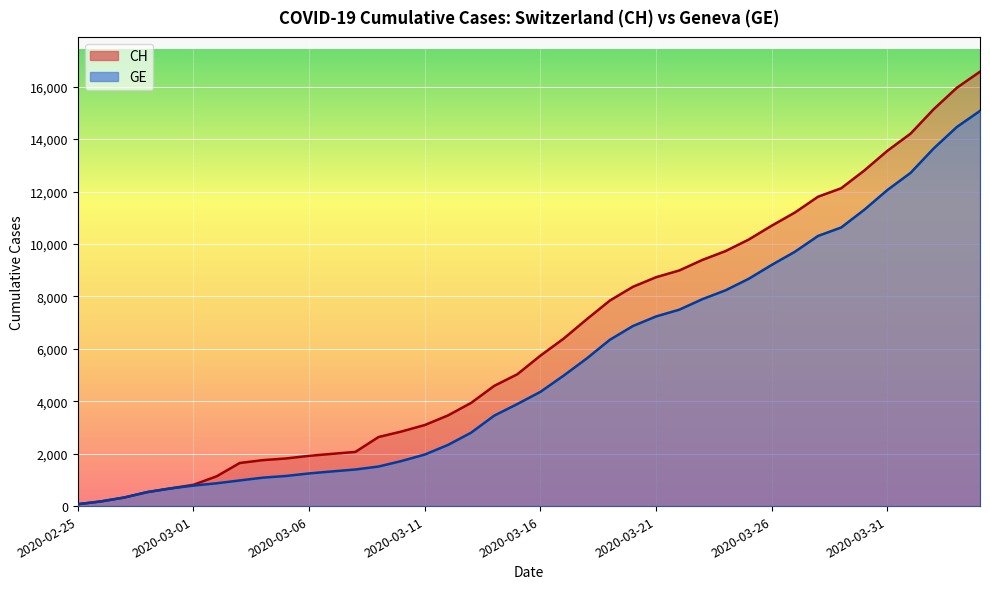

What is the sum of all CH values?

257068